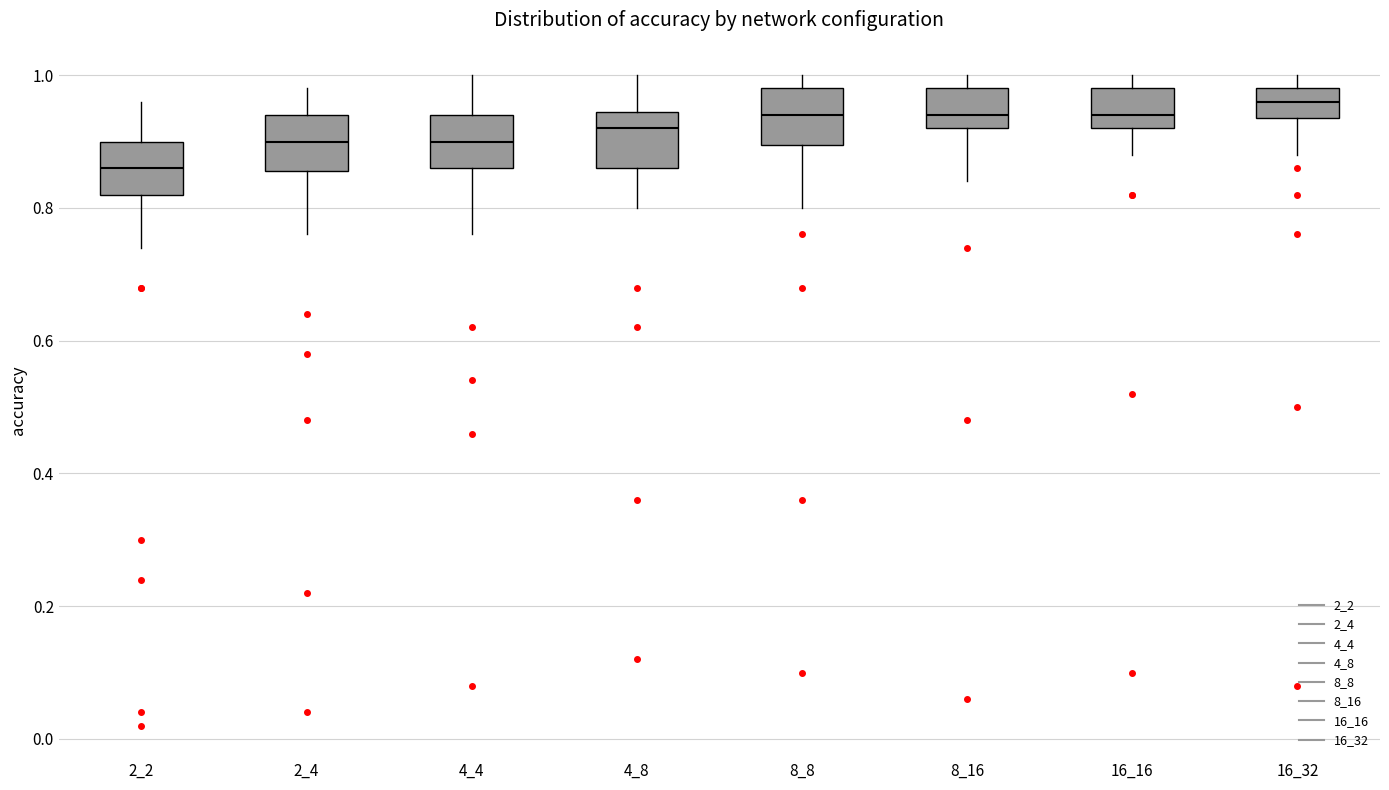

Reading left to right, read every box against the y-axis: the position of its median line, the range the box covers, and the ends of its whiskers. The values are not printed on the chart, so give them approximately, as read against the axis.

2_2: median 0.86, box 0.82 to 0.90, whiskers 0.74 to 0.96
2_4: median 0.90, box 0.86 to 0.94, whiskers 0.76 to 0.98
4_4: median 0.90, box 0.86 to 0.94, whiskers 0.76 to 1.00
4_8: median 0.92, box 0.86 to 0.94, whiskers 0.80 to 1.00
8_8: median 0.94, box 0.90 to 0.98, whiskers 0.80 to 1.00
8_16: median 0.94, box 0.92 to 0.98, whiskers 0.84 to 1.00
16_16: median 0.94, box 0.92 to 0.98, whiskers 0.88 to 1.00
16_32: median 0.96, box 0.94 to 0.98, whiskers 0.88 to 1.00